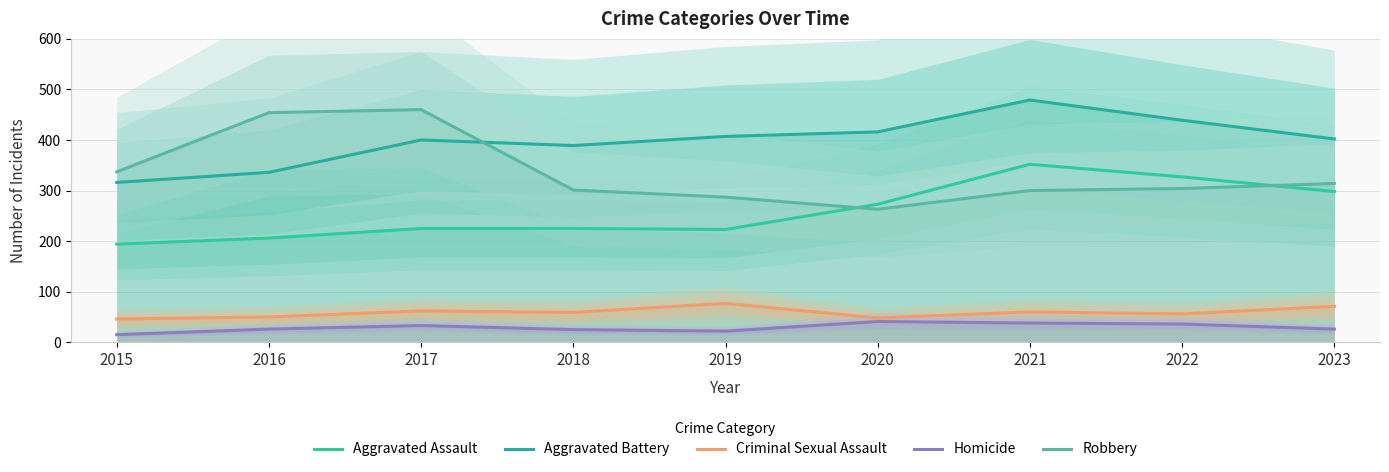

Between 2023 and 2019, which is larger?

2023